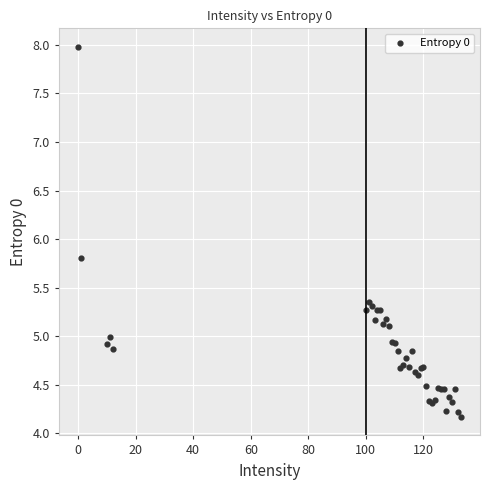

What Y value in the scatter plot is closest to 6?

5.8